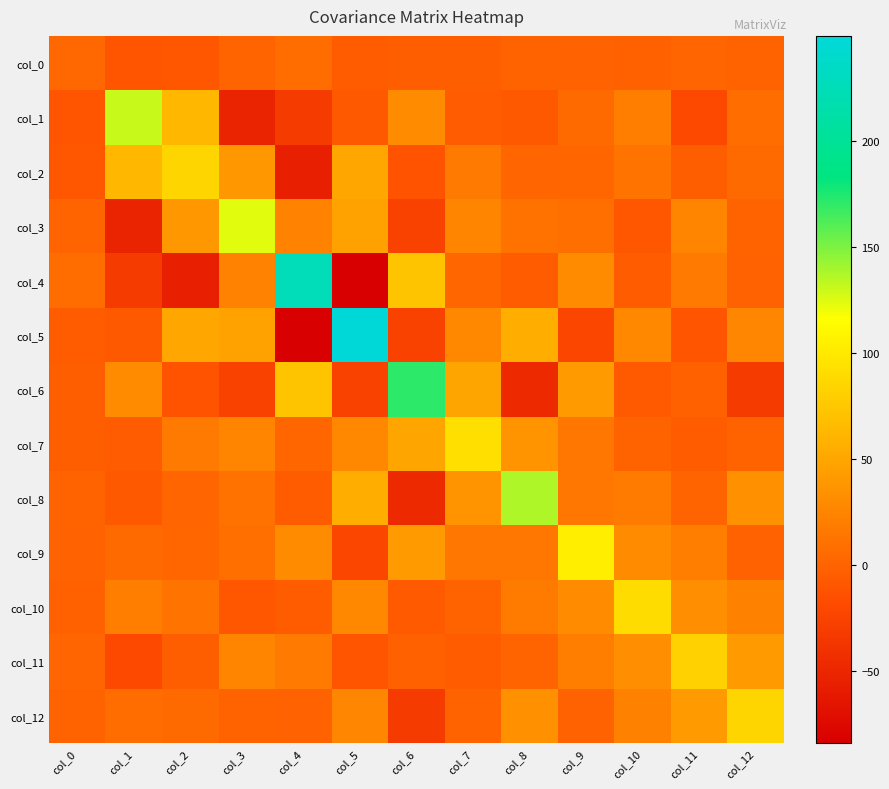

Rank the series by their maximum value, from lowest to highest.

col_0, col_11, col_2, col_12, col_10, col_7, col_9, col_3, col_1, col_8, col_6, col_4, col_5